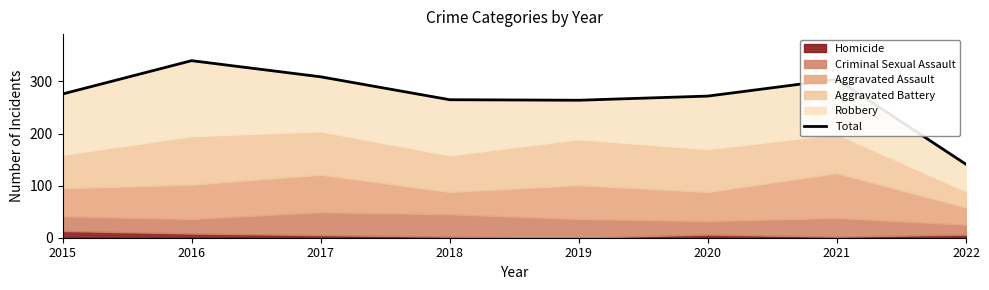

Rank the categories by value from highest to lowest.

2016, 2017, 2021, 2015, 2020, 2018, 2019, 2022